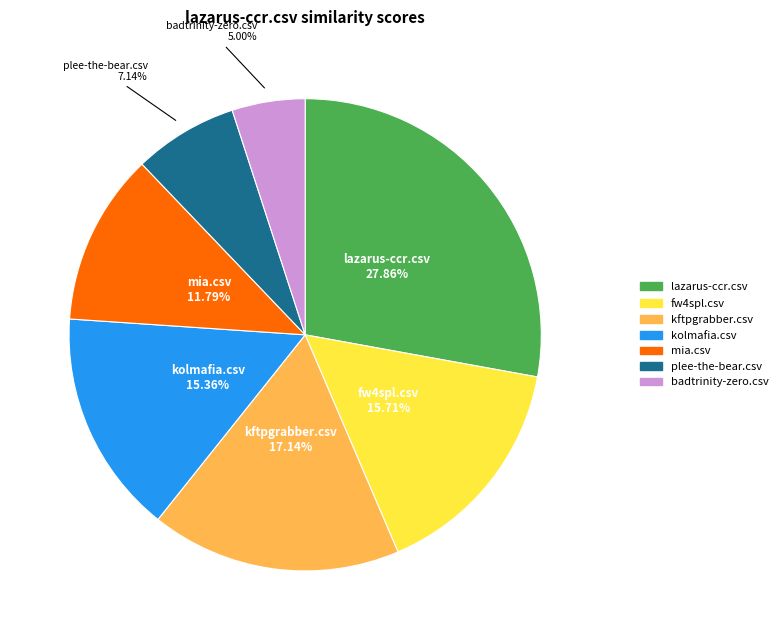

Which has a higher value, lazarus-ccr.csv or kolmafia.csv?

lazarus-ccr.csv